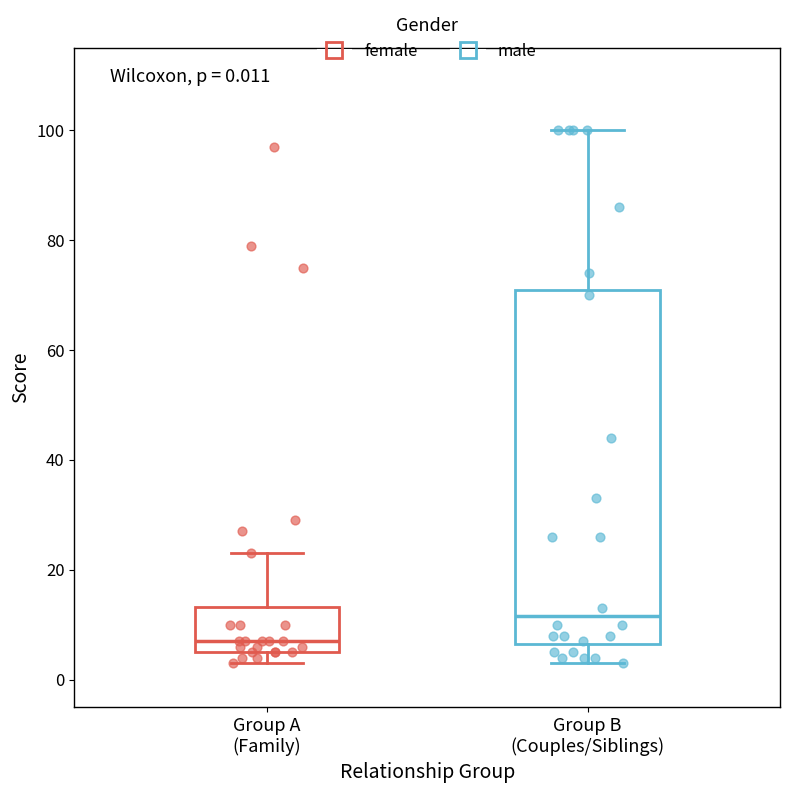

Comparing the boxes themselves (not the whiskers), which one is the tallest?

Group B (Couples/Siblings)